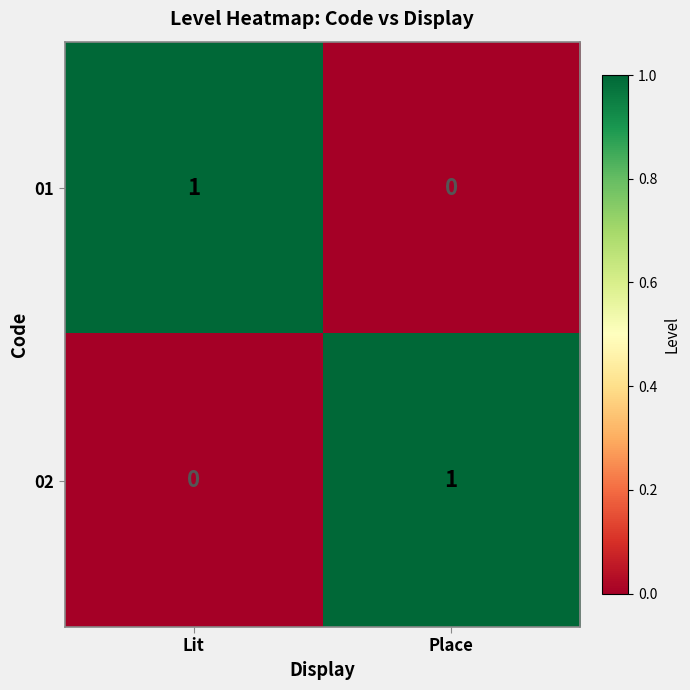

Which category has the lowest value in the 01 series?

Place